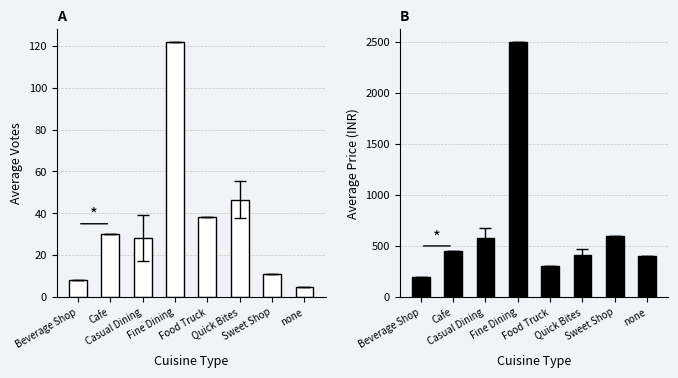

The value of PRICE at Cafe is 450.0. True or false?

True